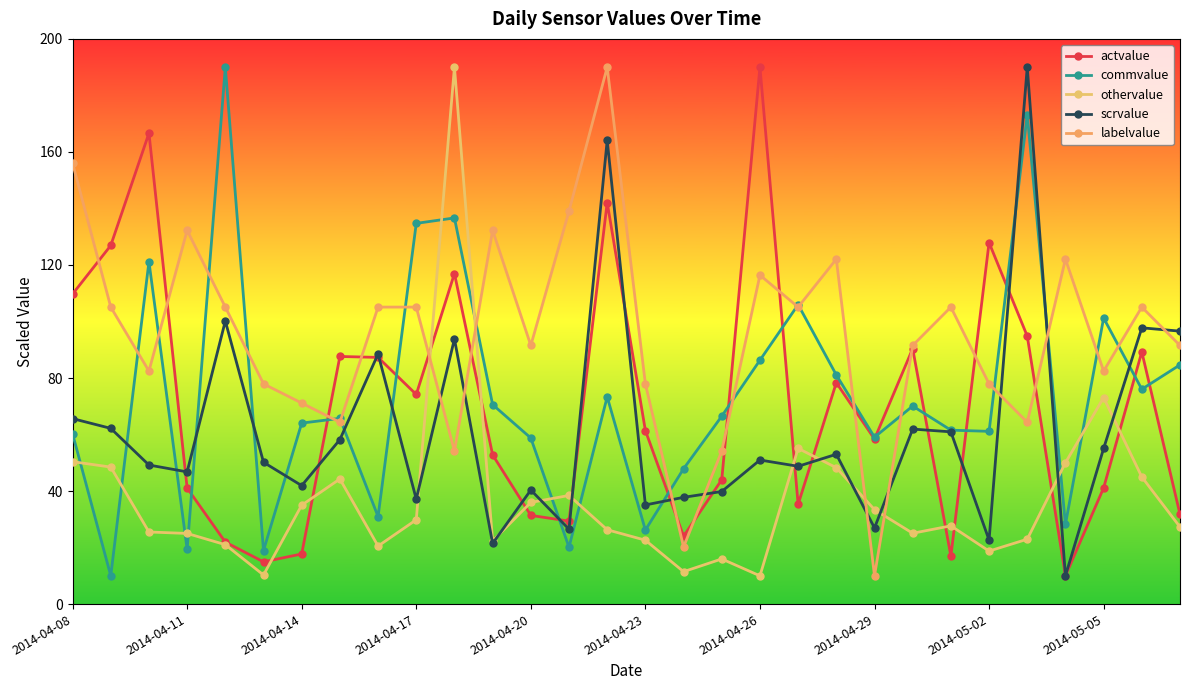

What is the sum of all labelvalue values?

2857.4